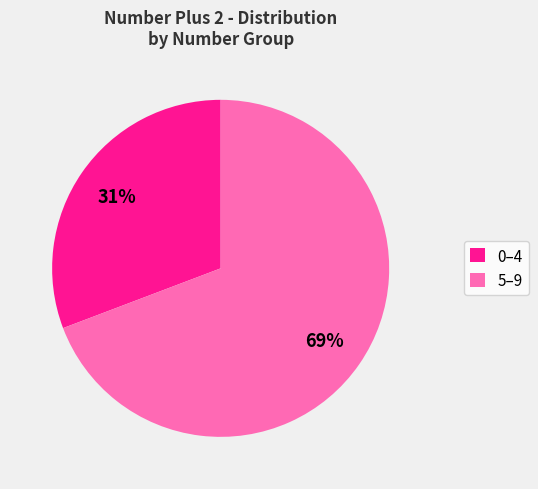

How many slices are in this pie chart?

2